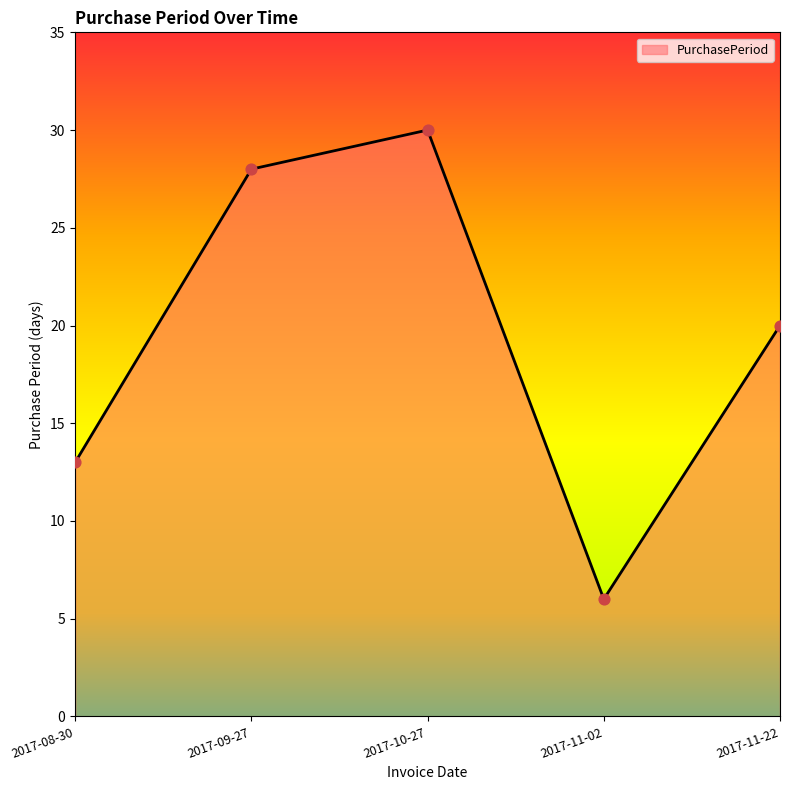

Which has a higher value, 2017-11-22 or 2017-09-27?

2017-09-27